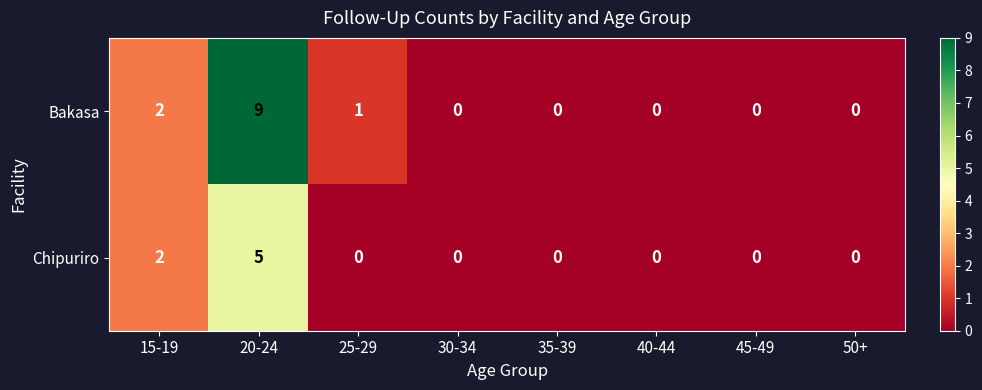

List the series in order of their peak value, highest first.

Bakasa, Chipuriro